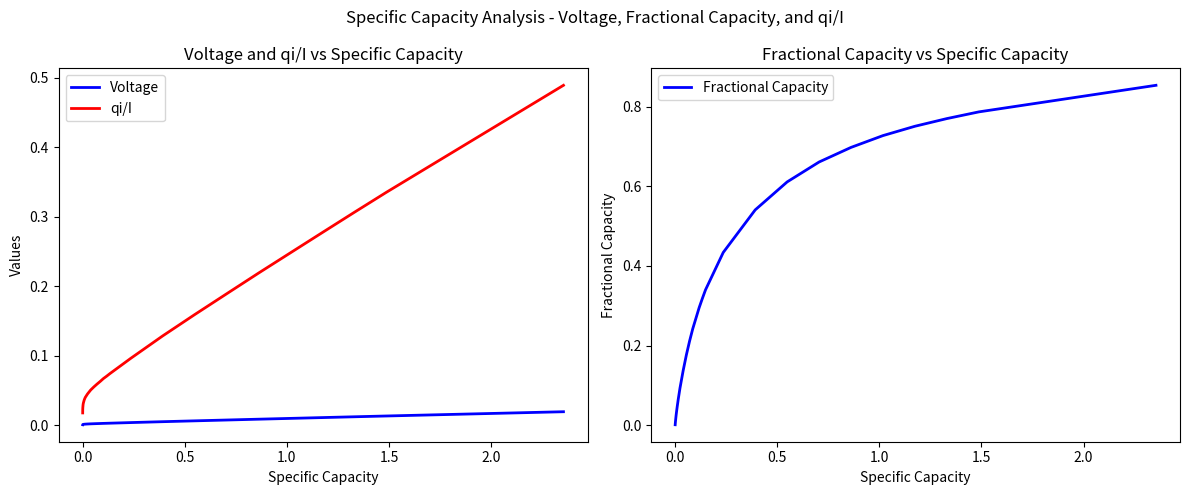

How many lines are shown in the chart?

3